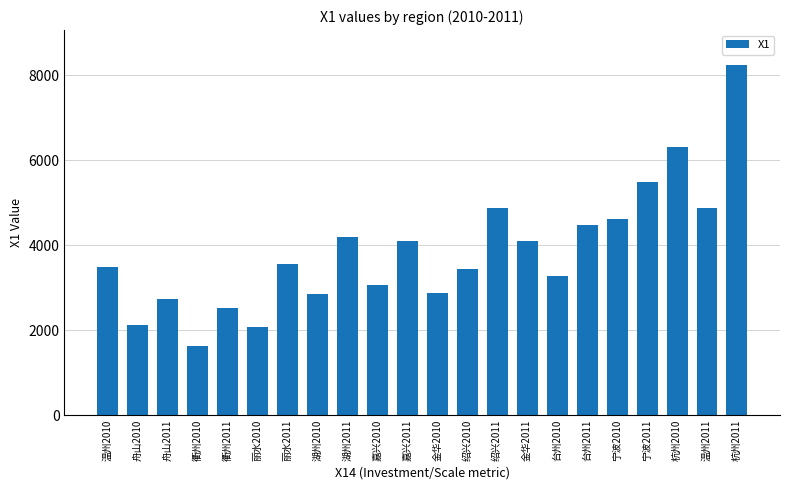

What is the difference between the values at 湖州2011 and 衢州2011?

1674.2